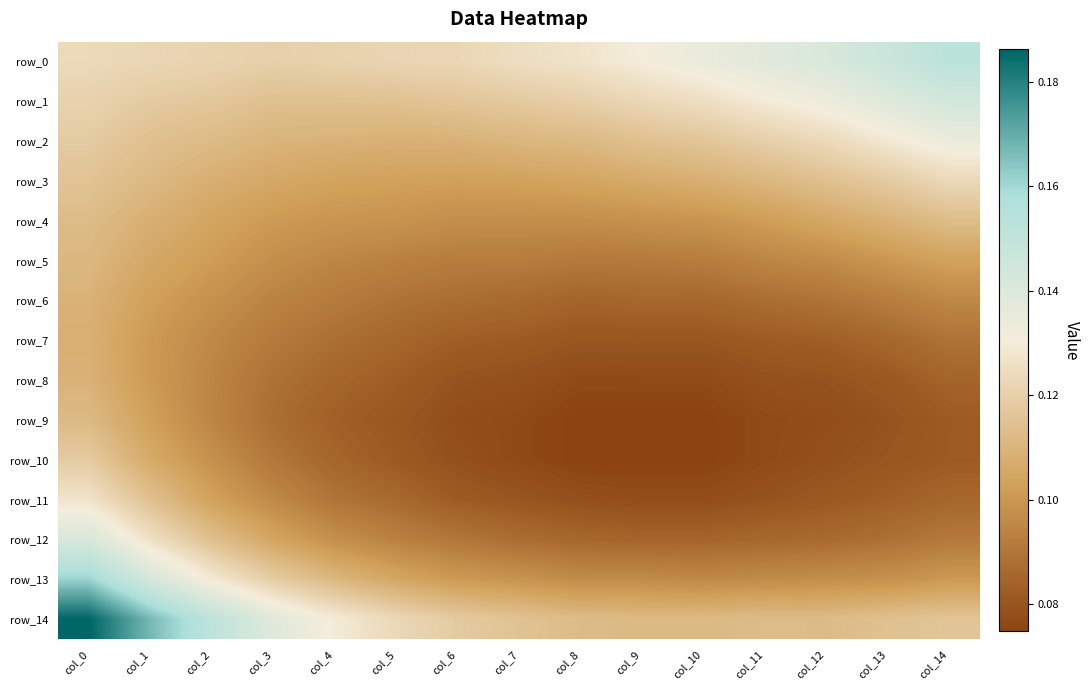

Is it true that row_7 equals 0.0 at col_0?

False